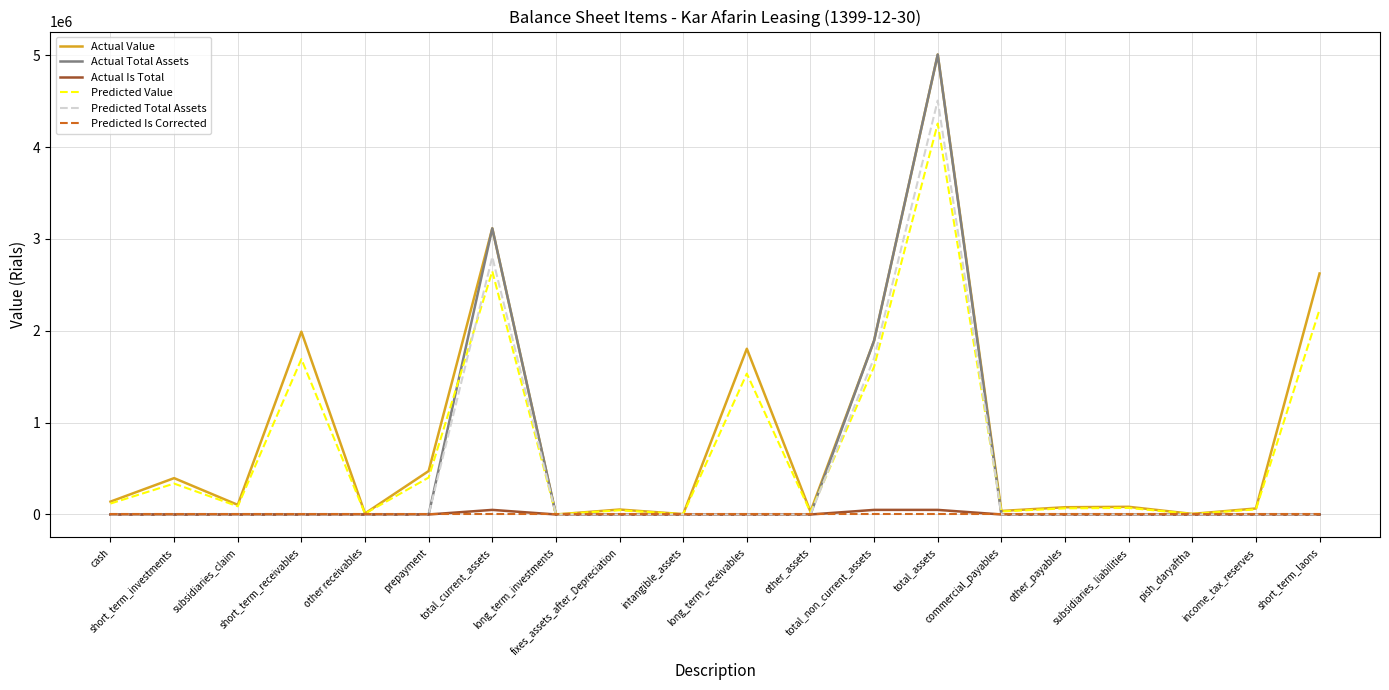

Between other receivables and total_non_current_assets, which series saw the biggest shift?

Actual Total Assets